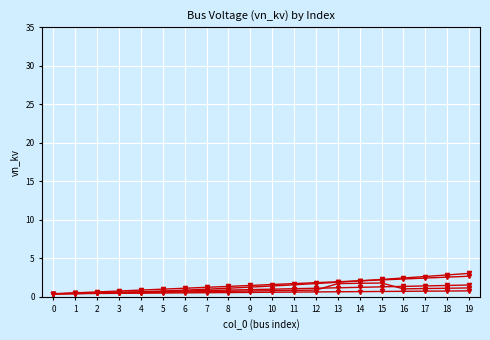

Reading left to right, list all the values displayed in this chart.

vn_kv_s1: 0=0.4	1=0.4	2=0.4	3=0.5	4=0.5	5=0.5	6=0.5	7=0.5	8=0.6	9=0.6	10=0.6	11=0.6	12=0.6	13=0.7	14=0.7	15=0.7	16=0.7	17=0.7	18=0.8	19=0.8
vn_kv_s2: 0=0.4	1=0.5	2=0.5	3=0.6	4=0.6	5=0.7	6=0.8	7=0.8	8=0.9	9=0.9	10=1.0	11=1.1	12=1.1	13=1.2	14=1.2	15=1.3	16=1.4	17=1.4	18=1.5	19=1.5
vn_kv_s3: 0=0.4	1=0.5	2=0.6	3=0.8	4=0.9	5=1.0	6=1.1	7=1.2	8=1.4	9=1.5	10=1.6	11=1.7	12=1.8	13=2.0	14=2.1	15=2.2	16=2.3	17=2.4	18=2.6	19=2.7
vn_kv_s4: 0=0.4	1=0.4	2=0.5	3=0.6	4=0.7	5=0.8	6=0.9	7=1.0	8=1.1	9=1.3	10=1.4	11=1.6	12=1.7	13=1.9	14=2.1	15=2.3	16=2.4	17=2.6	18=2.8	19=3.1
vn_kv_s5: 0=0.4	1=0.4	2=0.5	3=0.5	4=0.6	5=0.6	6=0.6	7=0.7	8=0.7	9=0.8	10=0.8	11=0.8	12=0.9	13=1.7	14=1.8	15=1.8	16=1.0	17=1.1	18=1.1	19=1.2